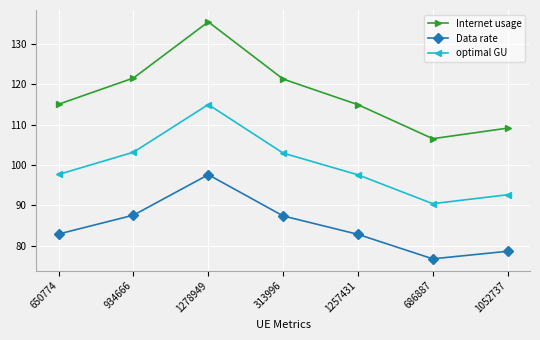

At which category is the sum across all series the highest?

1278949